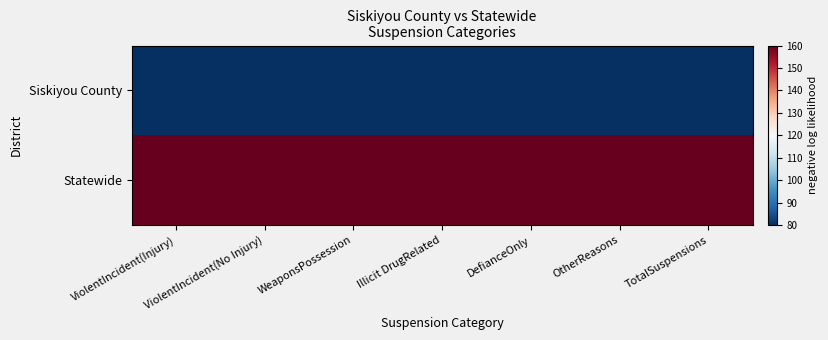

At WeaponsPossession, list the series in order from largest to smallest.

Statewide, Siskiyou County